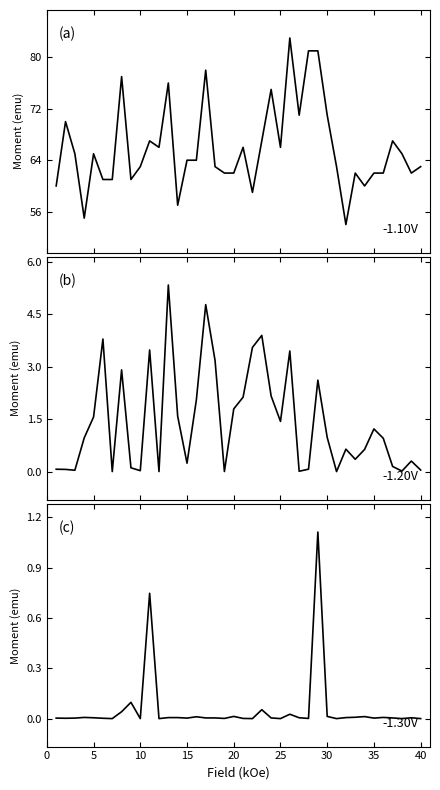

True or false: Overall Result and Tuesday intersect in this chart.

False